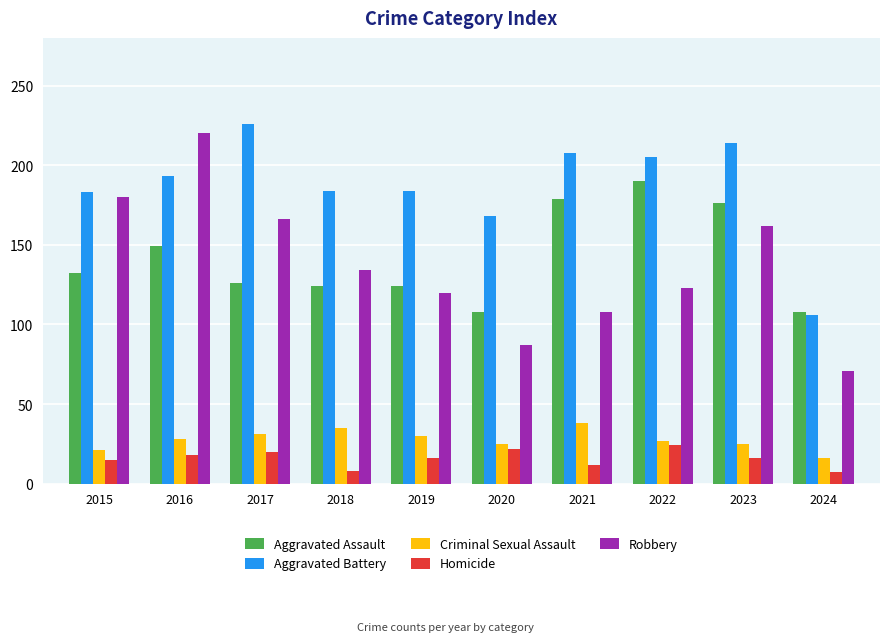

What is the difference between the Criminal Sexual Assault values at 2015 and 2019?

9